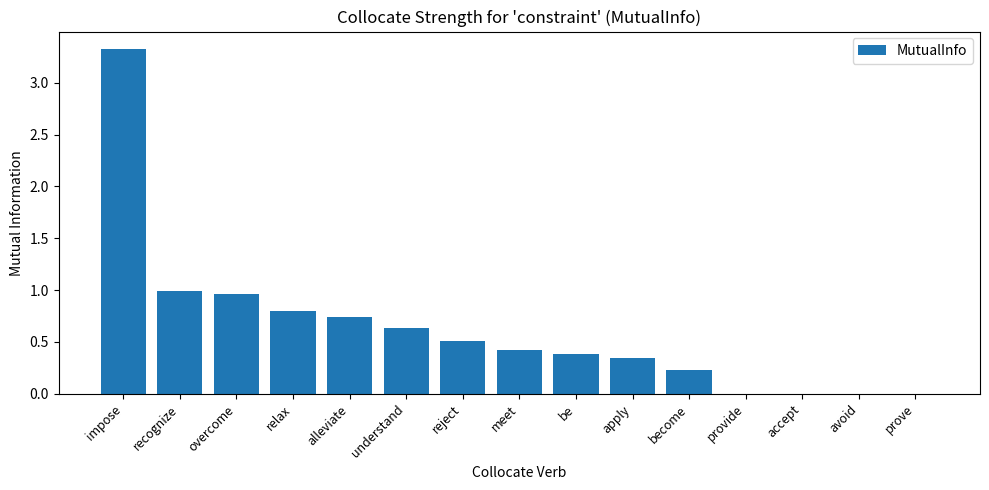

What is the maximum value shown in the chart?

3.3